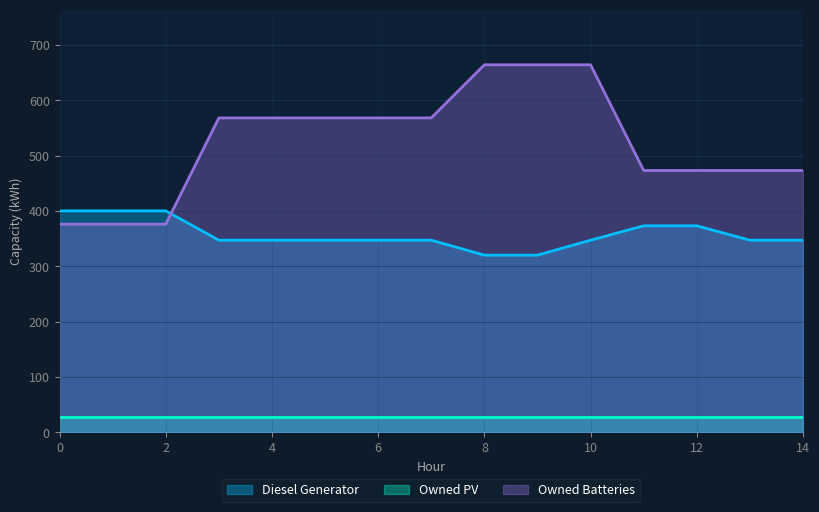

Between which two adjacent categories do Diesel Generator and Owned Batteries first intersect?

2 and 3